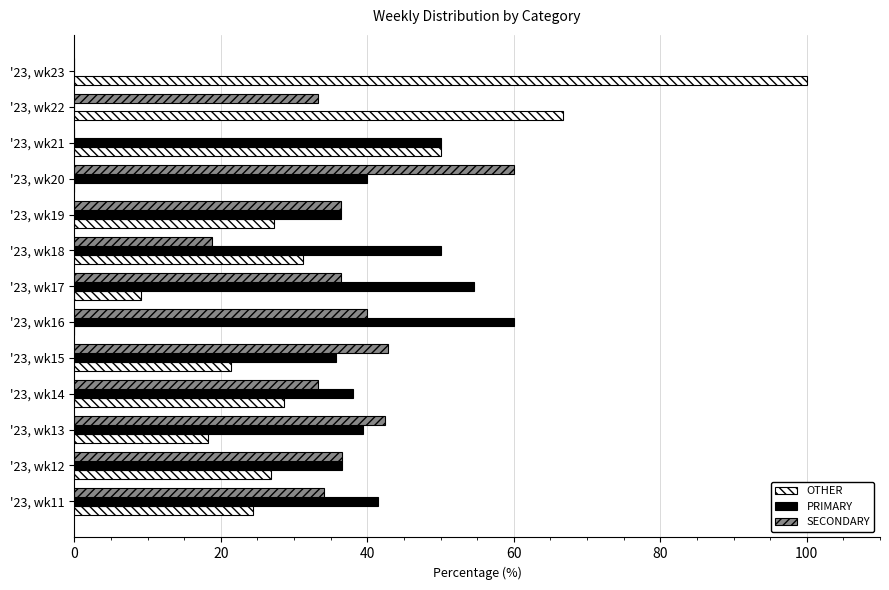

Which series has the largest total across all categories?

PRIMARY